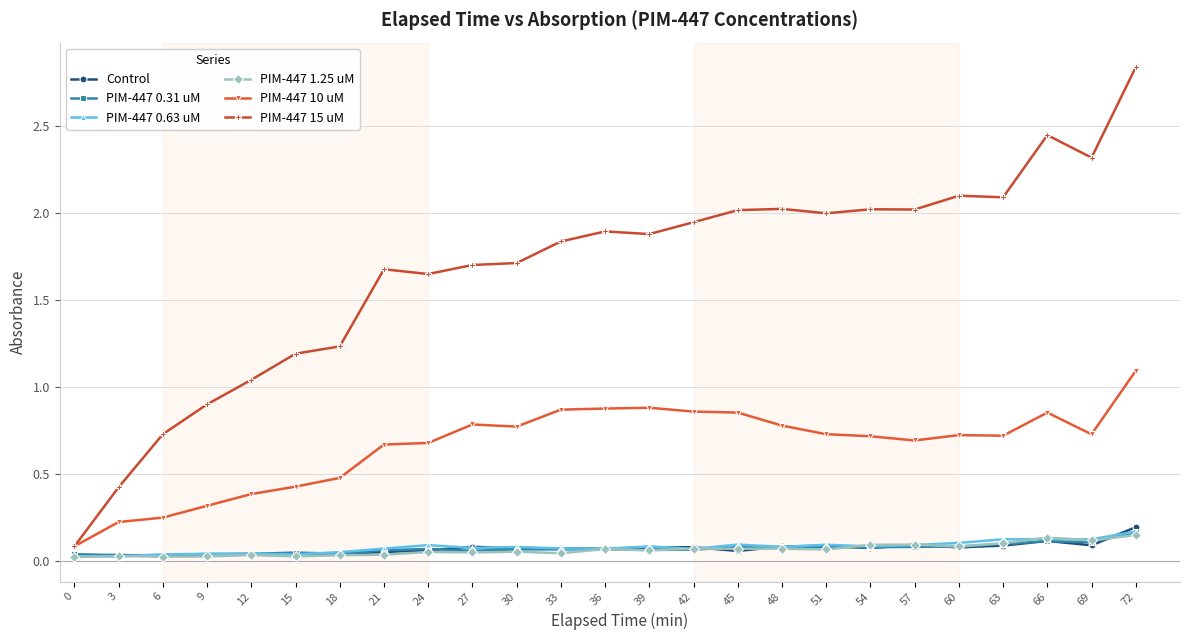

Count the number of categories in the chart.

25